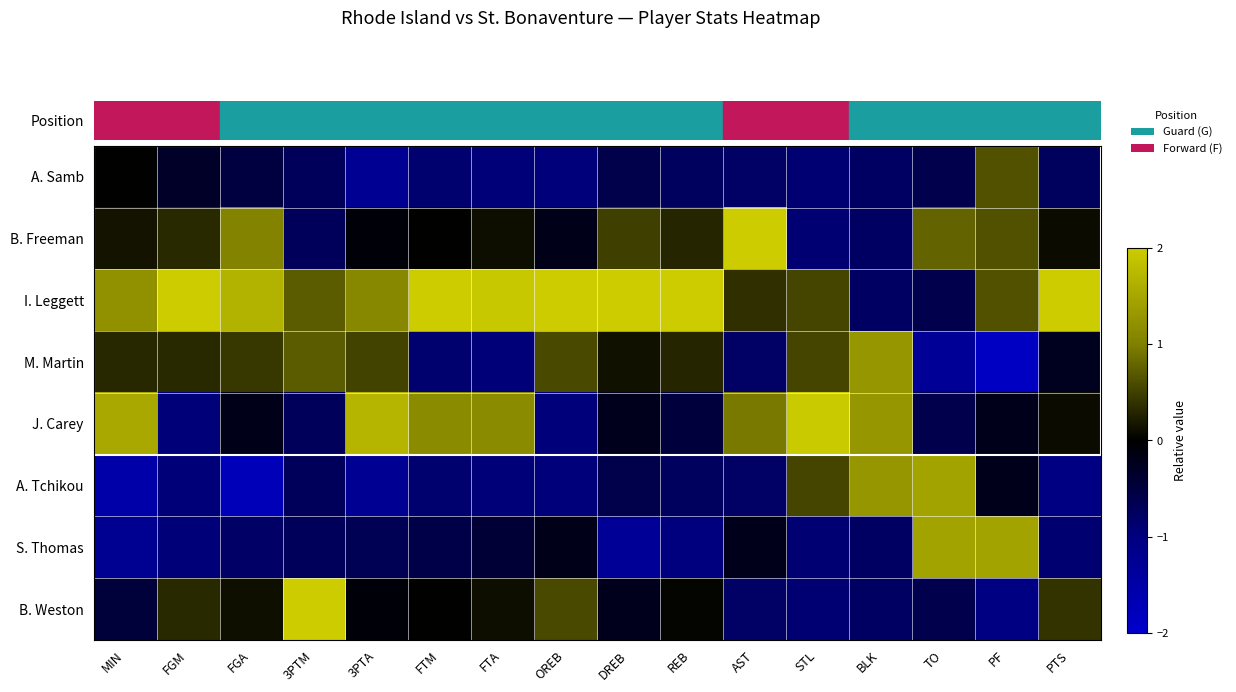

Reading right to left, transcribe all the data shown in this chart.

A. Samb: PTS=-0.7	PF=0.6	TO=-0.6	BLK=-0.8	STL=-0.9	AST=-0.8	REB=-0.7	DREB=-0.6	OREB=-1.0	FTA=-1.0	FTM=-0.9	3PTA=-1.3	3PTM=-0.7	FGA=-0.5	FGM=-0.3	MIN=0.0
B. Freeman: PTS=0.1	PF=0.6	TO=0.8	BLK=-0.8	STL=-0.9	AST=2.1	REB=0.3	DREB=0.5	OREB=-0.2	FTA=0.1	FTM=0.0	3PTA=-0.1	3PTM=-0.7	FGA=1.0	FGM=0.3	MIN=0.2
I. Leggett: PTS=2.3	PF=0.6	TO=-0.6	BLK=-0.8	STL=0.5	AST=0.4	REB=2.3	DREB=2.3	OREB=2.1	FTA=1.9	FTM=2.0	3PTA=1.1	3PTM=0.7	FGA=1.7	FGM=2.2	MIN=1.2
M. Martin: PTS=-0.2	PF=-1.9	TO=-1.3	BLK=1.3	STL=0.5	AST=-0.8	REB=0.3	DREB=0.1	OREB=0.6	FTA=-1.0	FTM=-0.9	3PTA=0.5	3PTM=0.7	FGA=0.4	FGM=0.3	MIN=0.3
J. Carey: PTS=0.1	PF=-0.2	TO=-0.6	BLK=1.3	STL=2.0	AST=0.9	REB=-0.5	DREB=-0.2	OREB=-1.0	FTA=1.1	FTM=1.2	3PTA=1.7	3PTM=-0.7	FGA=-0.2	FGM=-0.9	MIN=1.5
A. Tchikou: PTS=-1.0	PF=-0.2	TO=1.5	BLK=1.3	STL=0.5	AST=-0.8	REB=-0.7	DREB=-0.6	OREB=-1.0	FTA=-1.0	FTM=-0.9	3PTA=-1.3	3PTM=-0.7	FGA=-1.7	FGM=-0.9	MIN=-1.5
S. Thomas: PTS=-0.9	PF=1.5	TO=1.5	BLK=-0.8	STL=-0.9	AST=-0.2	REB=-1.0	DREB=-1.3	OREB=-0.2	FTA=-0.4	FTM=-0.6	3PTA=-0.7	3PTM=-0.7	FGA=-0.8	FGM=-0.9	MIN=-1.2
B. Weston: PTS=0.4	PF=-1.0	TO=-0.6	BLK=-0.8	STL=-0.9	AST=-0.8	REB=0.0	DREB=-0.2	OREB=0.6	FTA=0.1	FTM=0.0	3PTA=-0.1	3PTM=2.1	FGA=0.1	FGM=0.3	MIN=-0.5